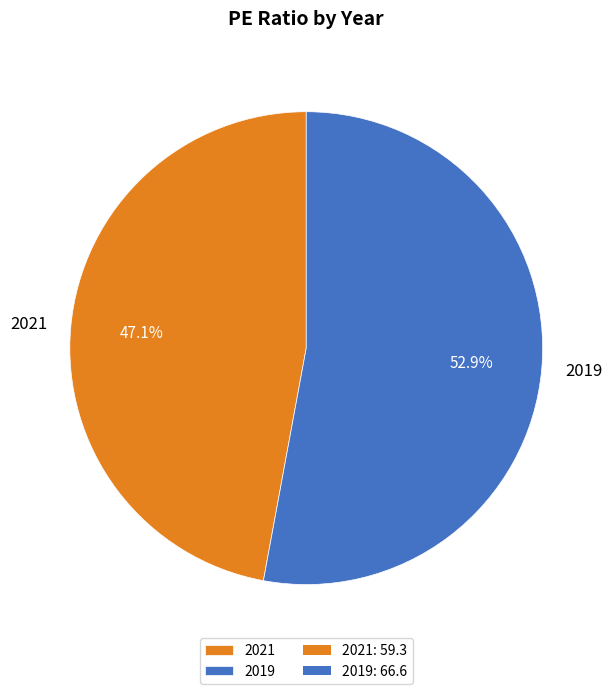

True or false: 2019 accounts for 53% of the total.

True